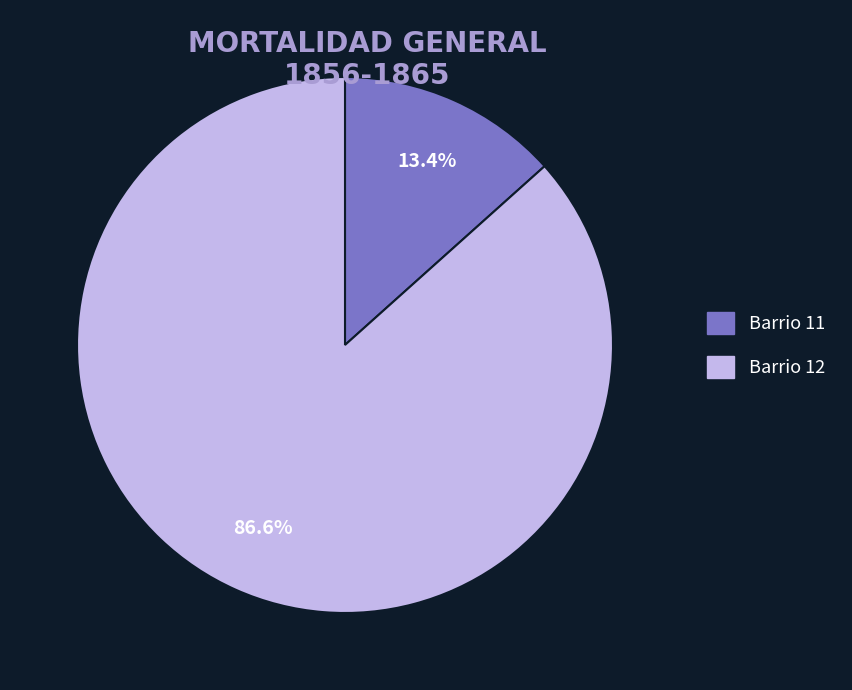

Is there a majority slice in this chart?

Yes